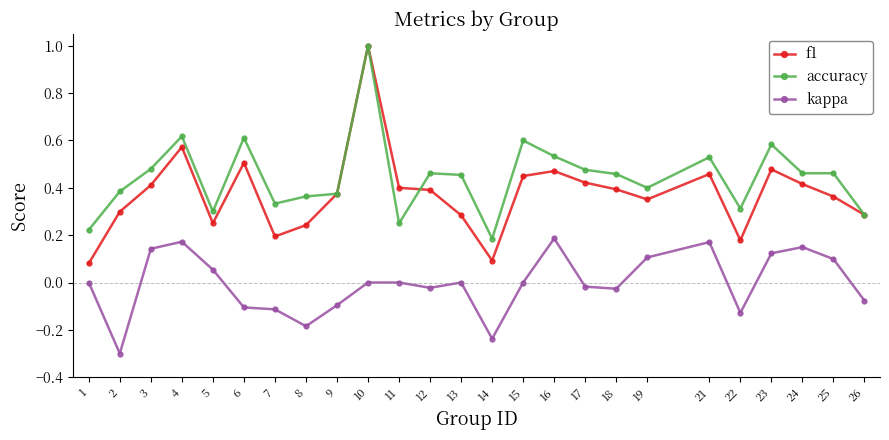

At which category is the sum across all series the highest?

10